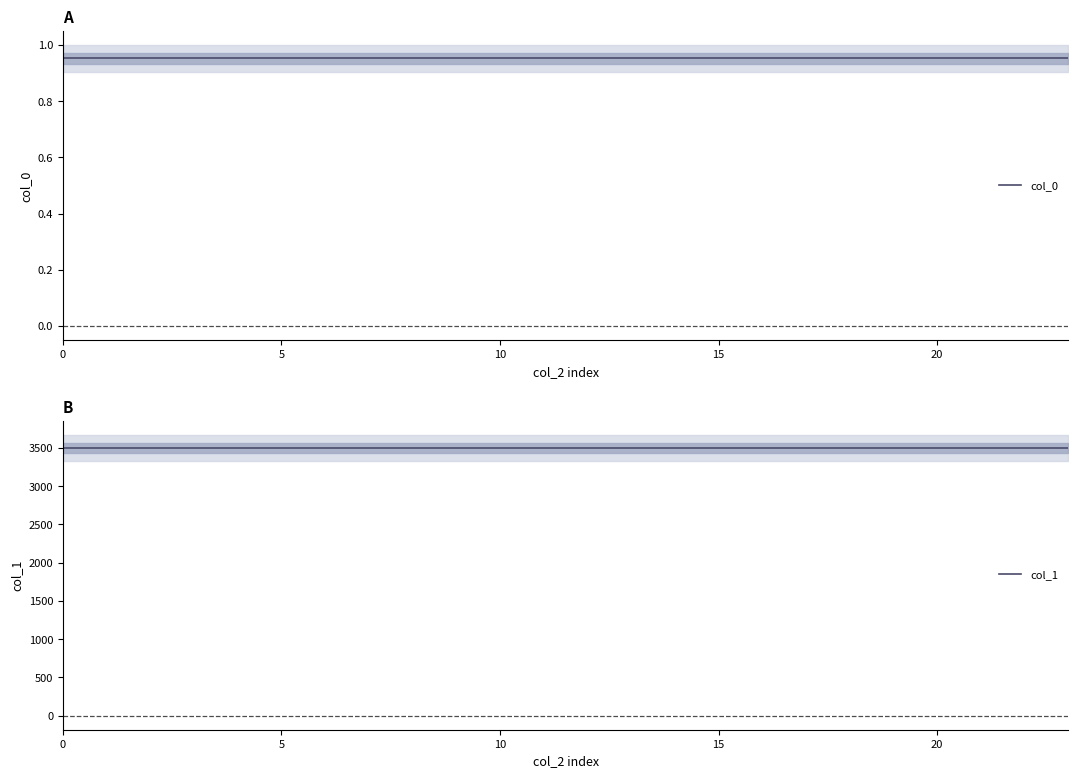

Reading left to right, what are all the values shown in this chart?

col_0: 1.0	1.0	1.0	1.0	1.0	1.0	1.0	1.0	1.0	1.0	1.0	1.0	1.0	1.0	1.0	1.0	1.0	1.0	1.0	1.0	1.0	1.0	1.0	1.0
col_1: 3498.9	3498.9	3498.9	3498.9	3498.9	3498.9	3498.9	3498.9	3498.9	3498.9	3498.9	3498.9	3498.9	3498.9	3498.9	3498.9	3498.9	3498.9	3498.9	3498.9	3498.9	3498.9	3498.9	3498.9